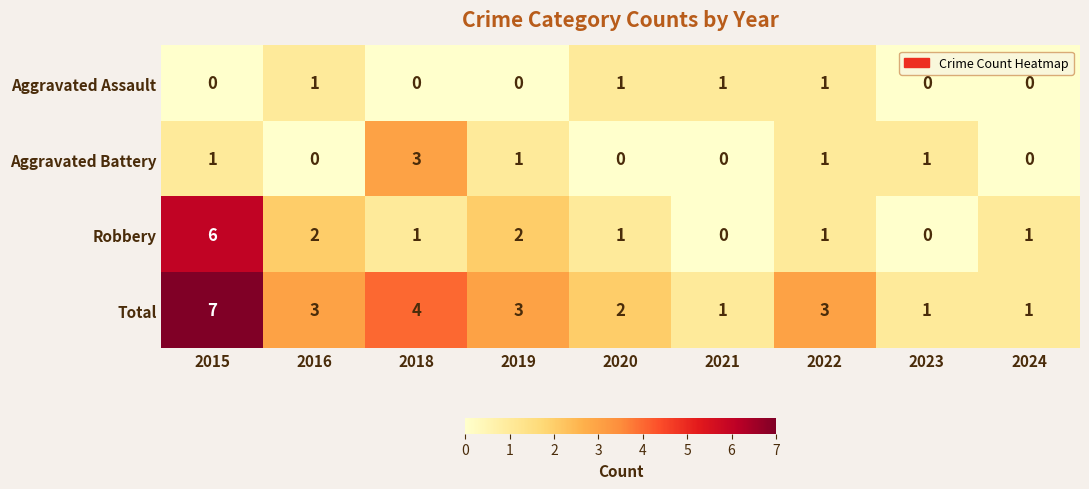

List the series in order of their peak value, lowest first.

Aggravated Assault, Aggravated Battery, Robbery, Total